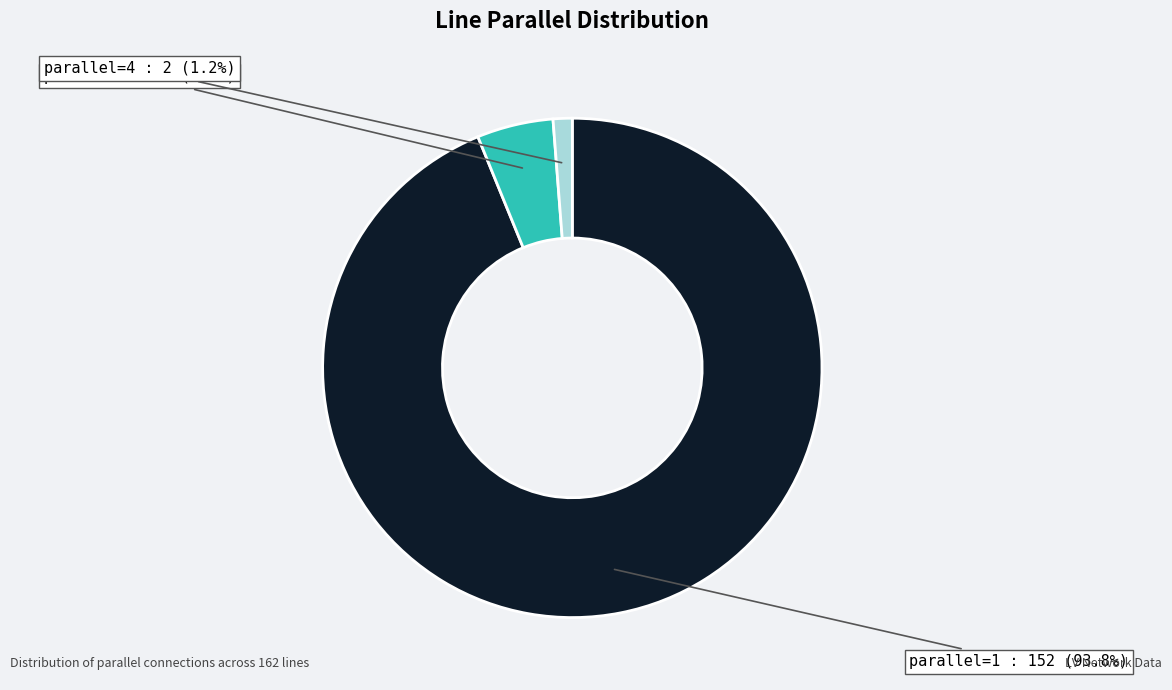

Is there any slice that represents more than half of the pie?

Yes